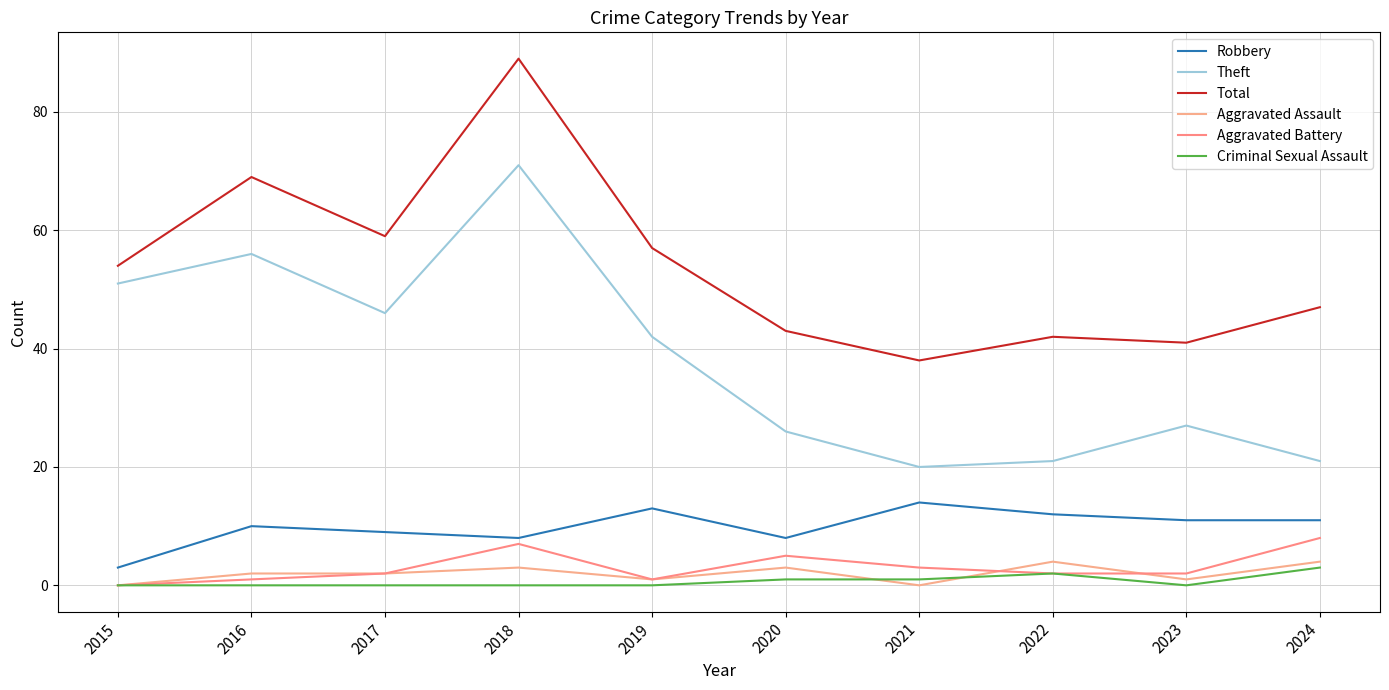

Is it true that Theft equals 20 at 2021?

True